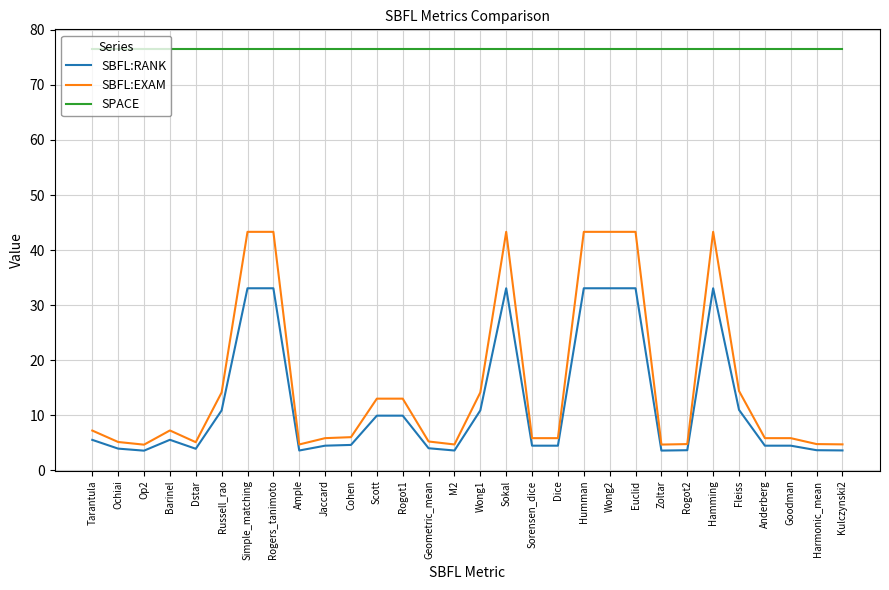

List the series in order of their peak value, lowest first.

SBFL:RANK, SBFL:EXAM, SPACE